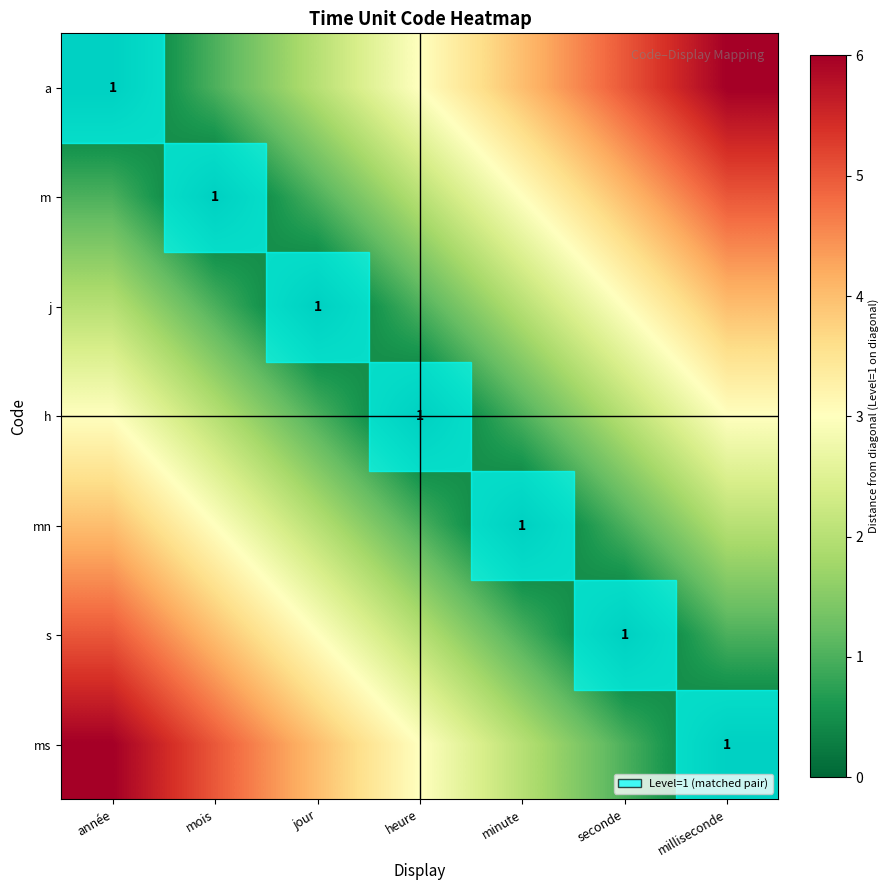

The value of j at jour is 1. True or false?

True